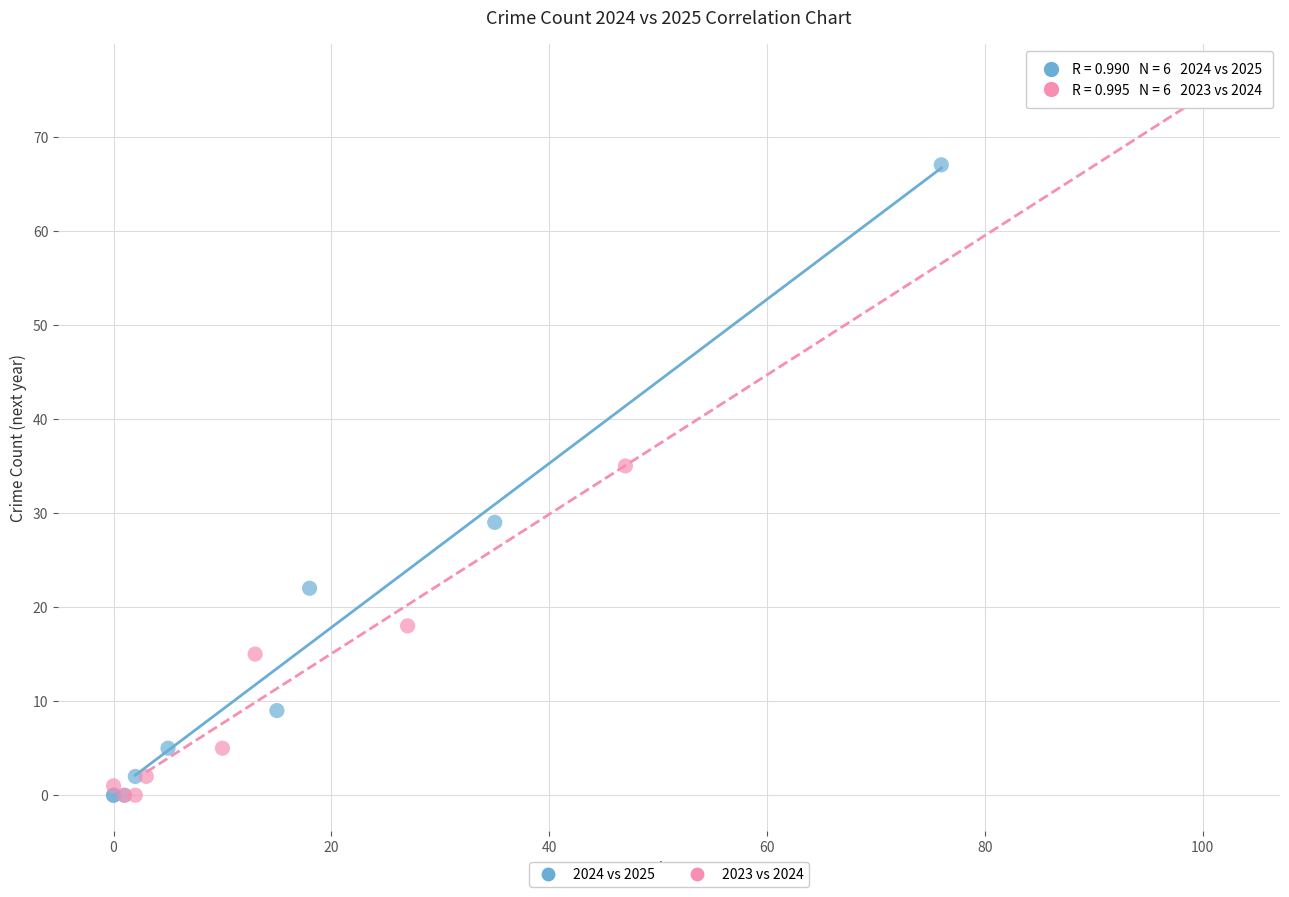

Which series contains the highest Y value?

2023 vs 2024